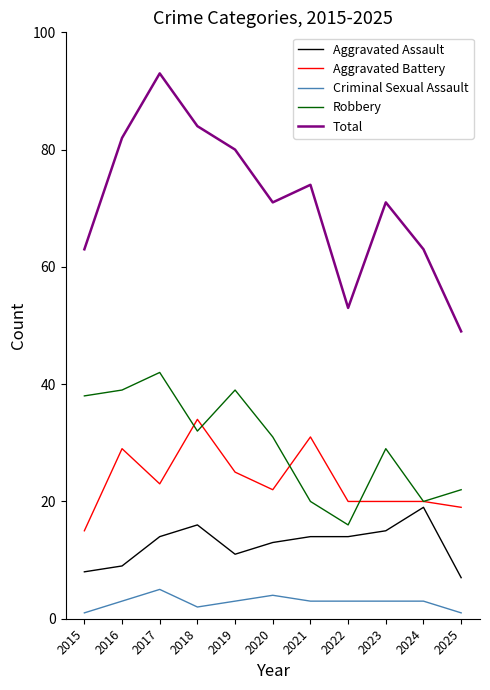

What is the greatest value displayed?

93